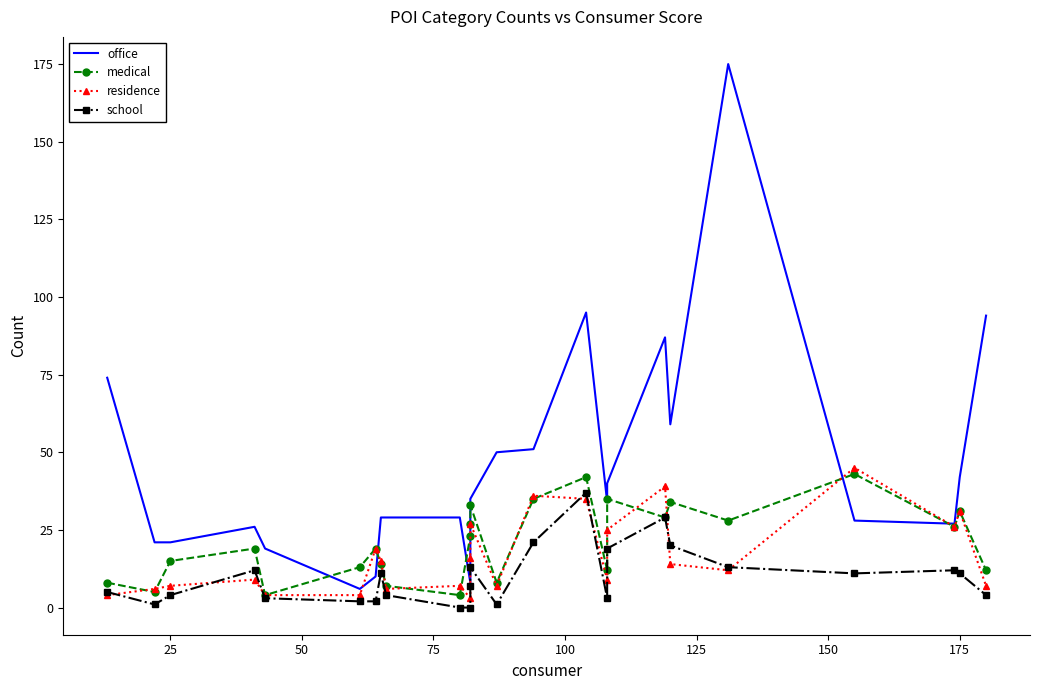

What is the sum of all residence values?

413